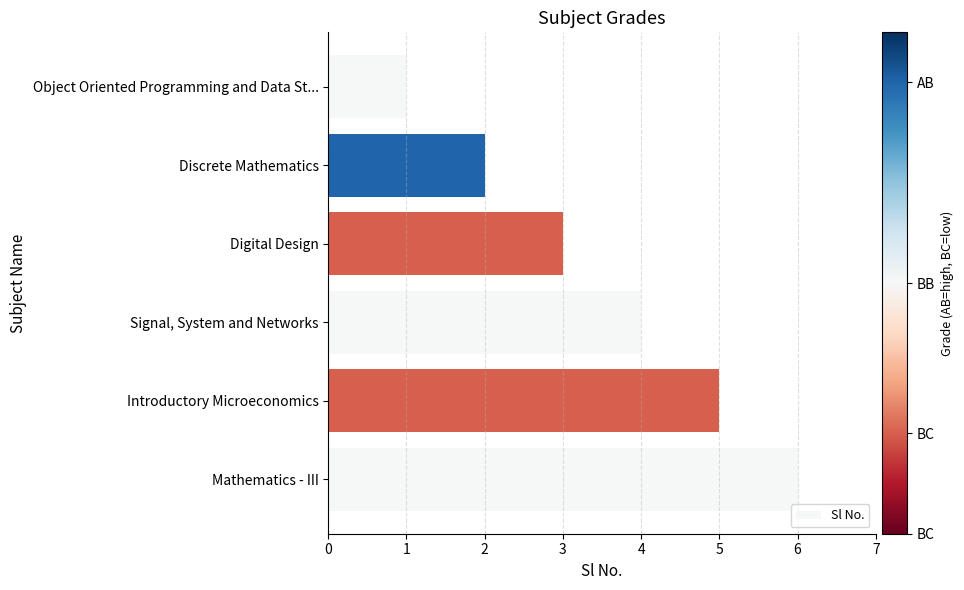

List the labels in order of value, smallest first.

Object Oriented Programming and Data St..., Discrete Mathematics, Digital Design, Signal, System and Networks, Introductory Microeconomics, Mathematics - III